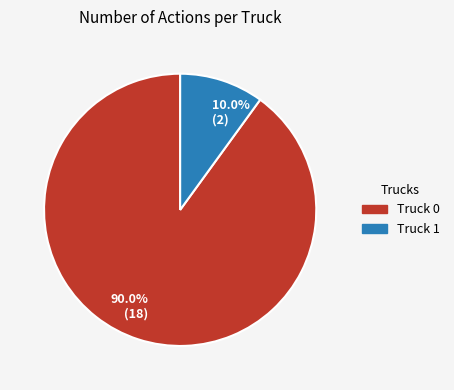

Between 10.0% (2) and 90.0% (18), which is larger?

90.0% (18)